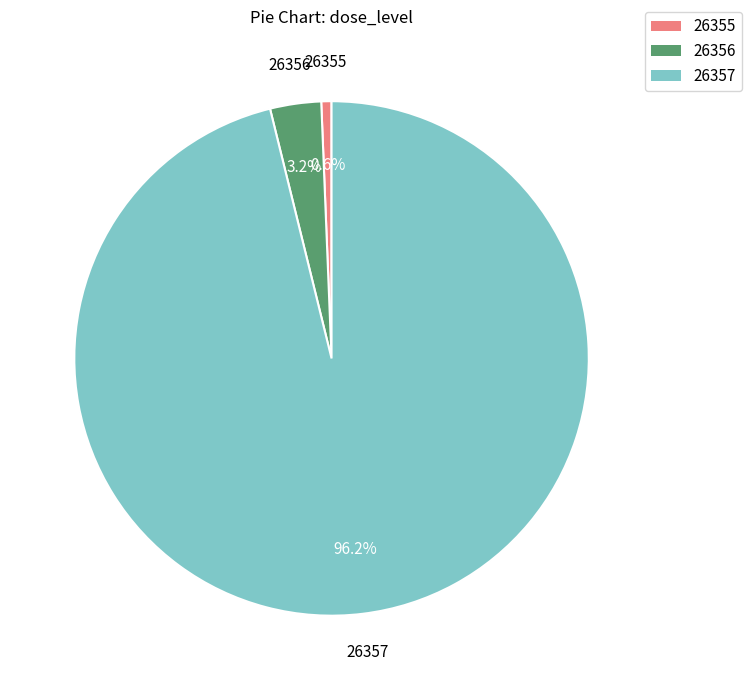

Which slice is the largest?

26357